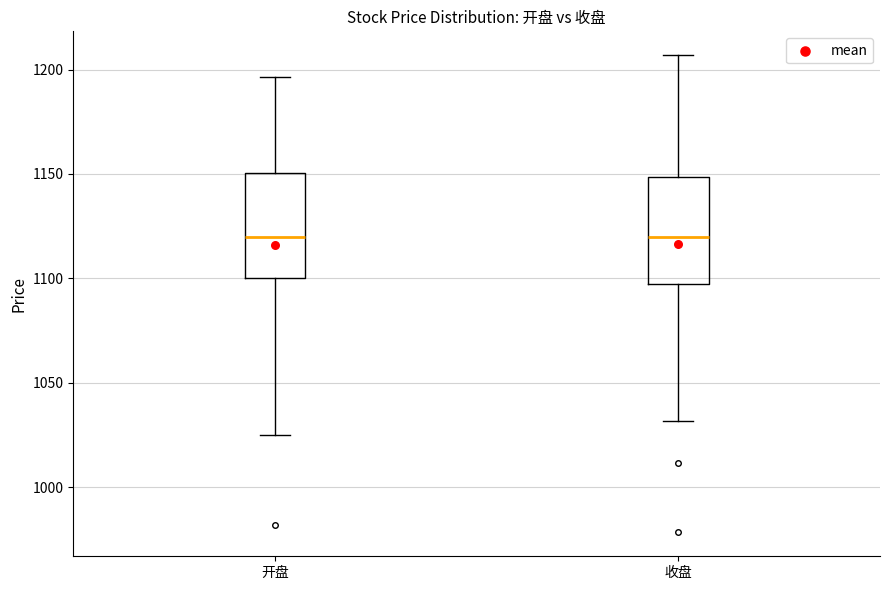

Where does the upper whisker of the box for 开盘 end on the y-axis? The values are not printed on the chart, so give them approximately, as read against the axis.

1195